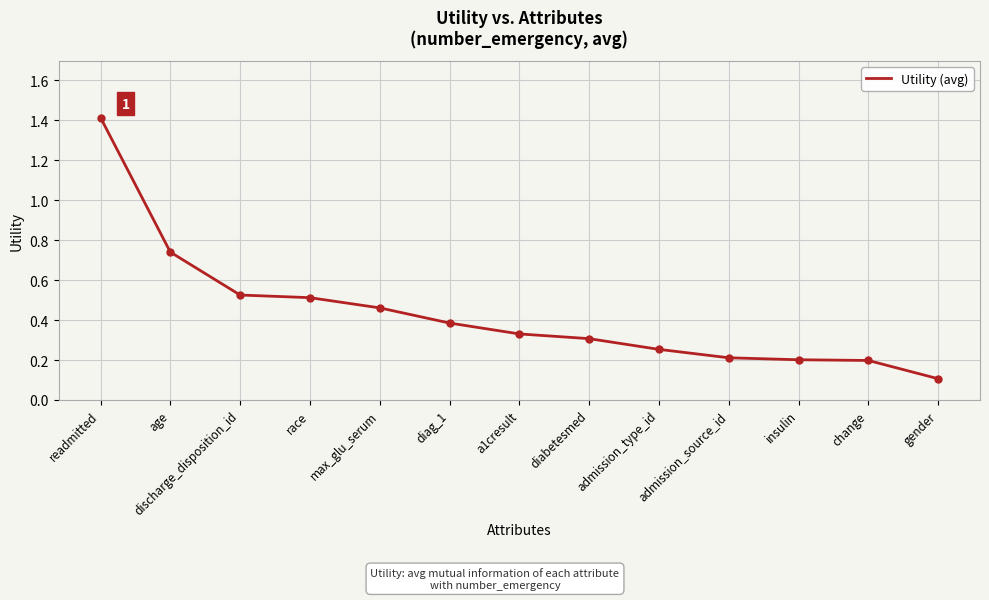

What position from the right is gender?

1